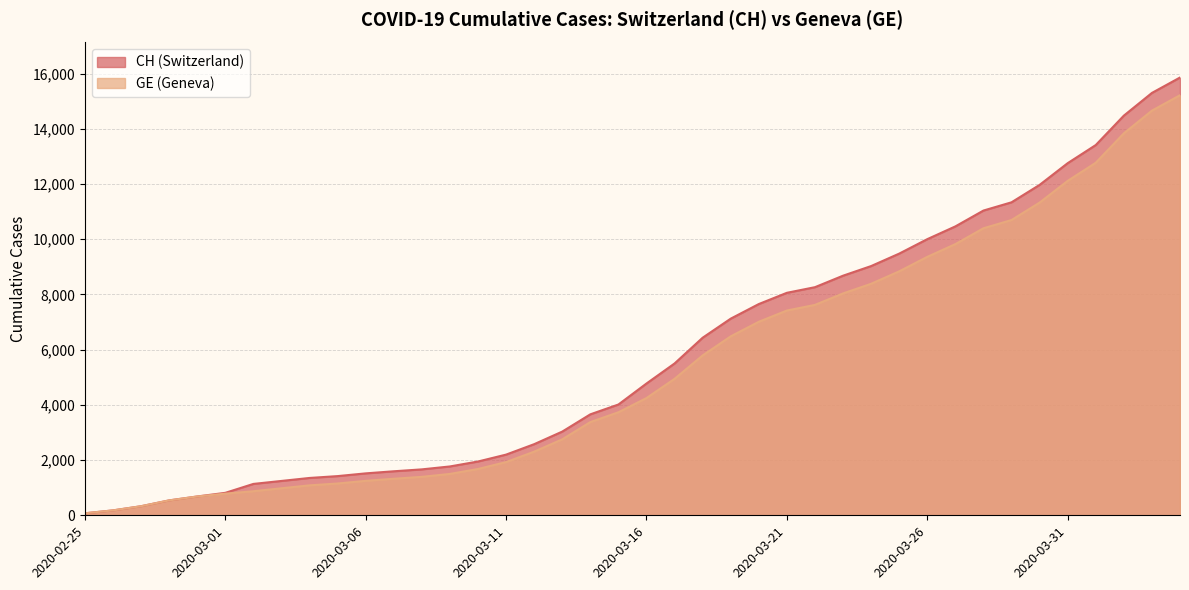

How many series are shown in this chart?

2